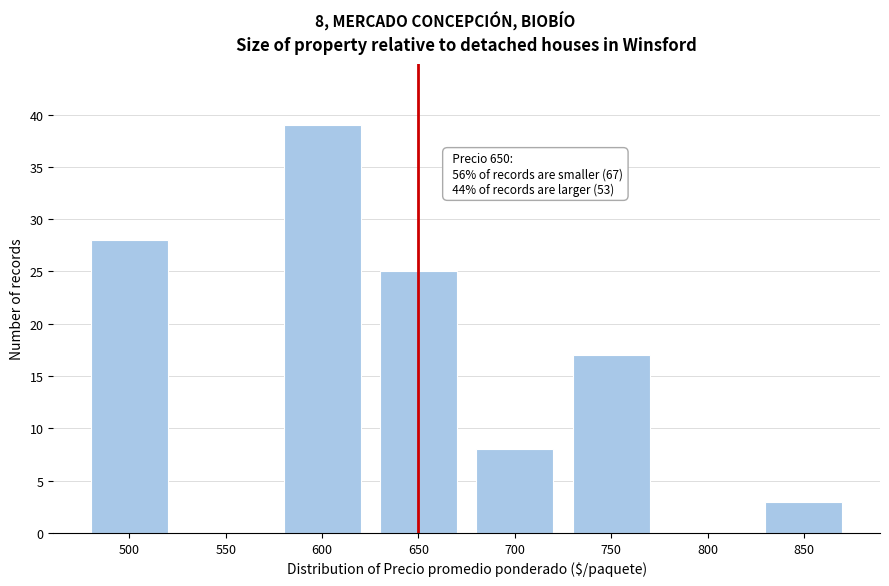

Reading right to left, transcribe all the data shown in this chart.

850=3	800=0	750=17	700=8	650=25	600=39	550=0	500=28